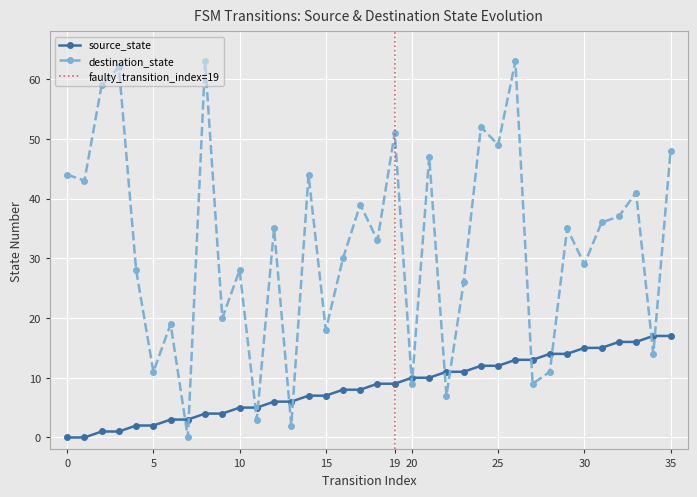

At which label is source_state closest to 8?

16